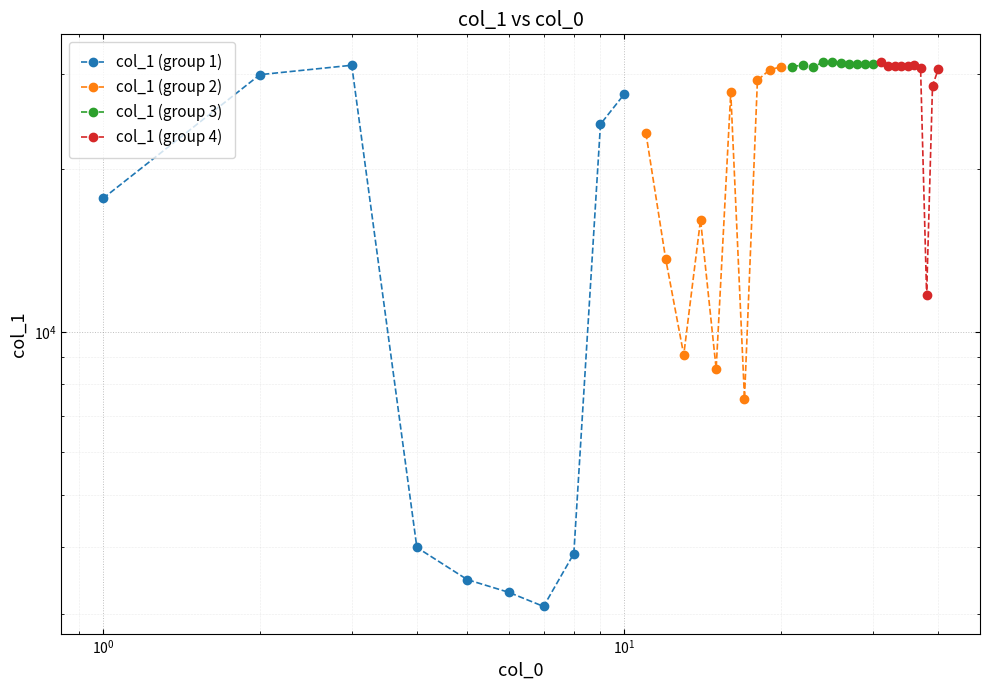

Rank the series at $\mathdefault{10^{0}}$ from highest to lowest value.

col_1 (group 1), col_1 (group 4), col_1 (group 3), col_1 (group 2)